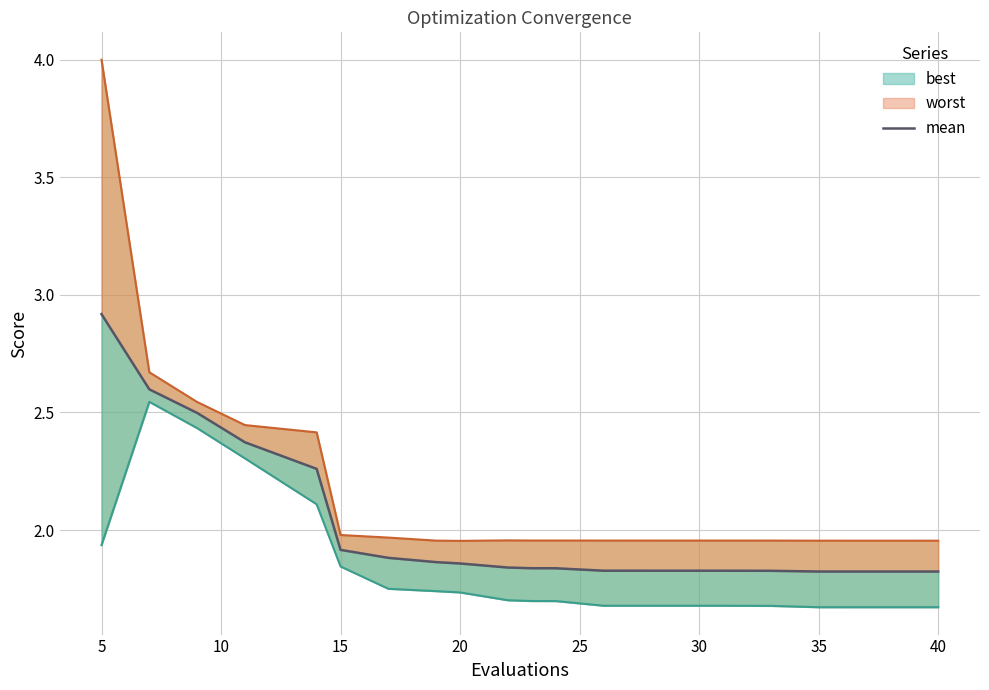

What is the difference between the maximum and second lowest values?

1.1